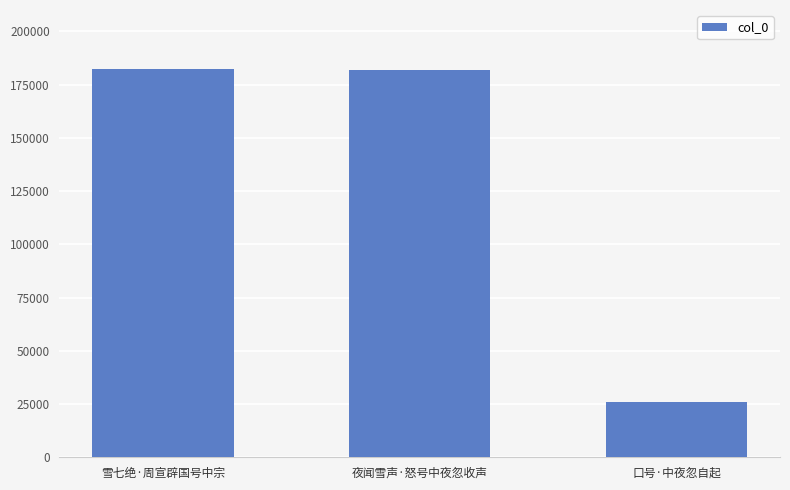

What is the change in value from 雪七绝·周宣辟国号中宗 to 口号·中夜忽自起?

-156354